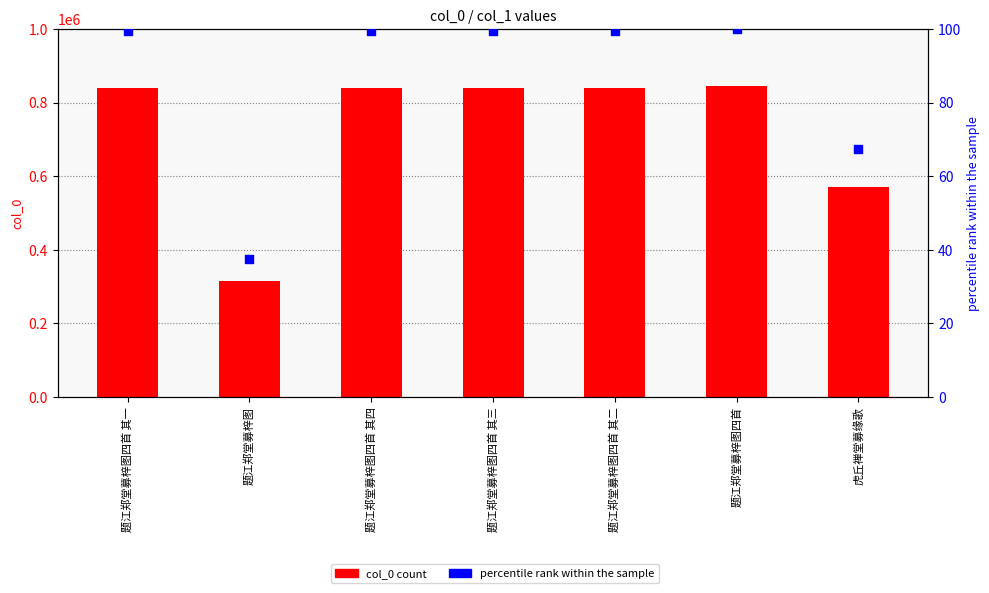

Which series contains the lowest Y value?

percentile rank within the sample